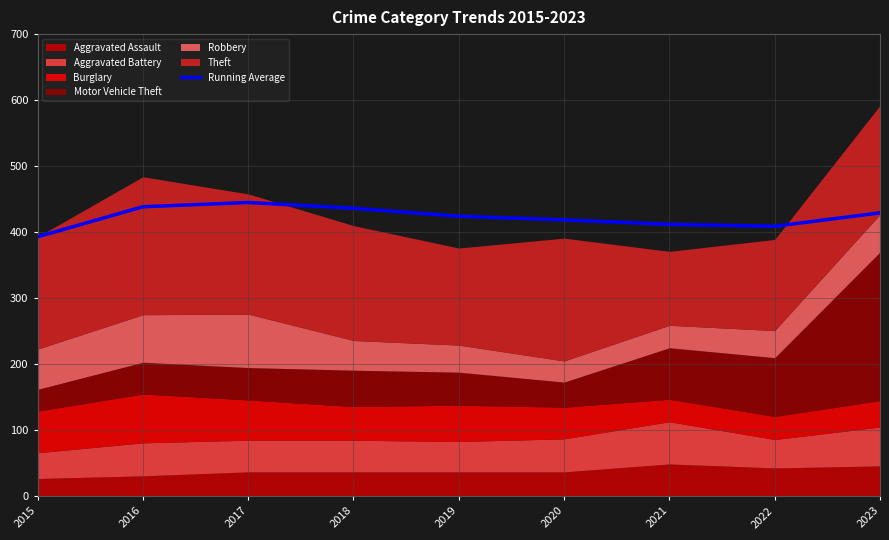

How many data points does each series have?

9